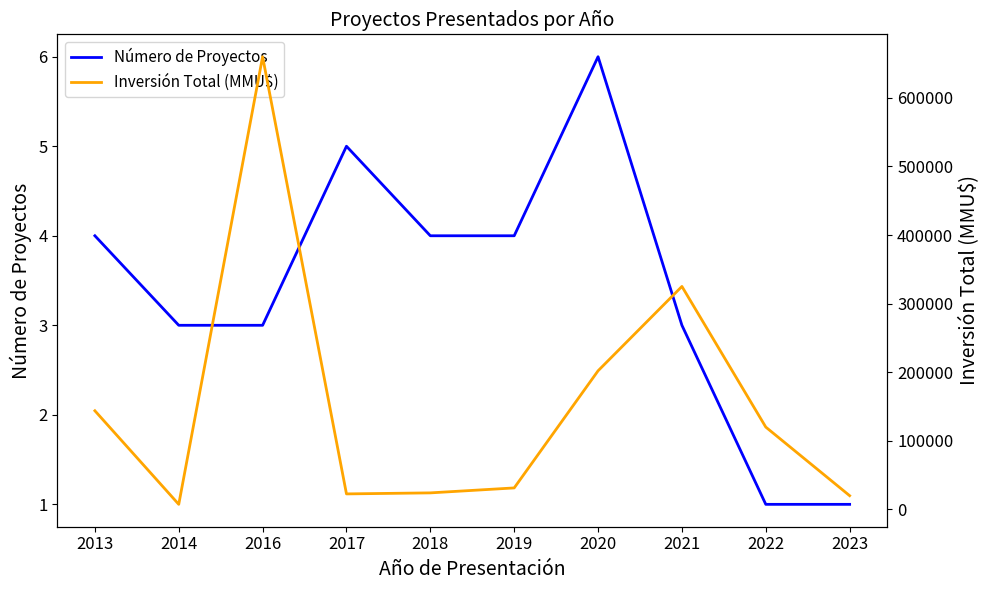

What is the value of the Inversión Total (MMU$) point at the 6th from the left?

31300